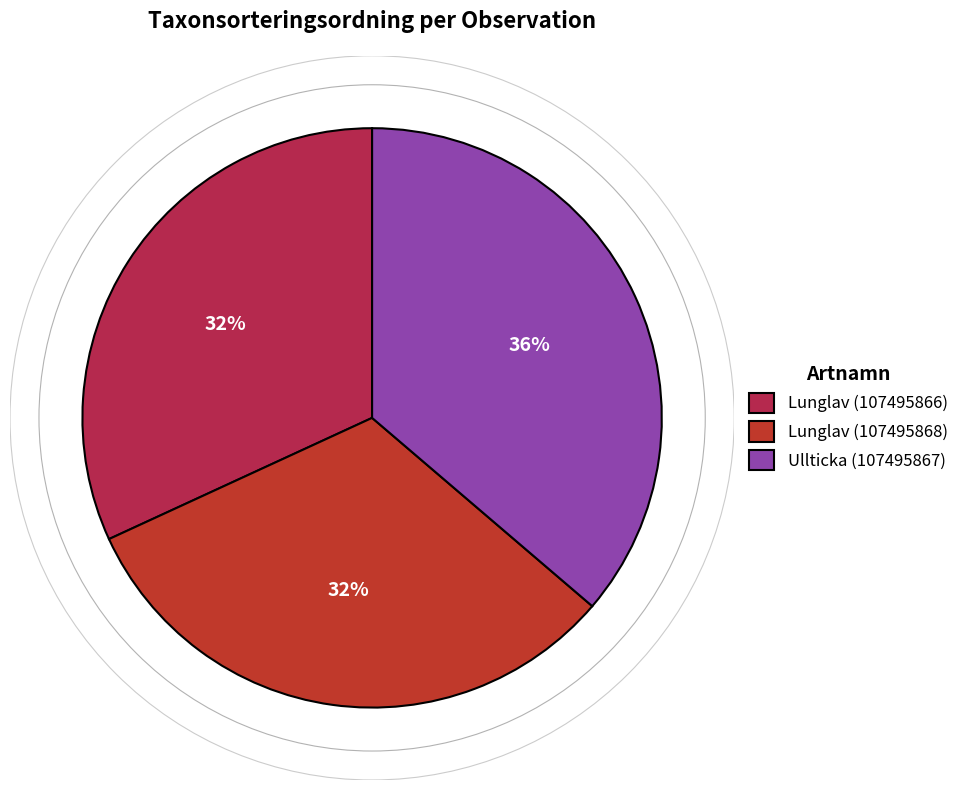

How many segments does this pie chart have?

3